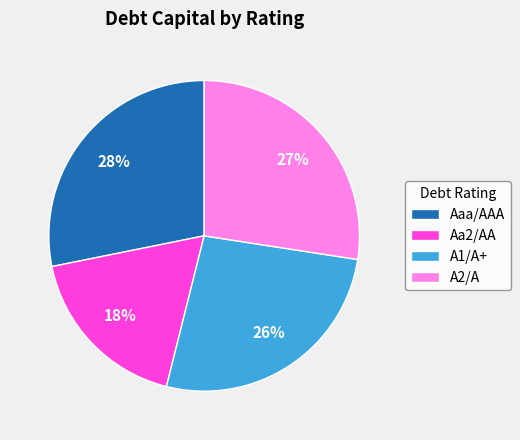

The Aaa/AAA slice represents 34% of the pie. True or false?

False